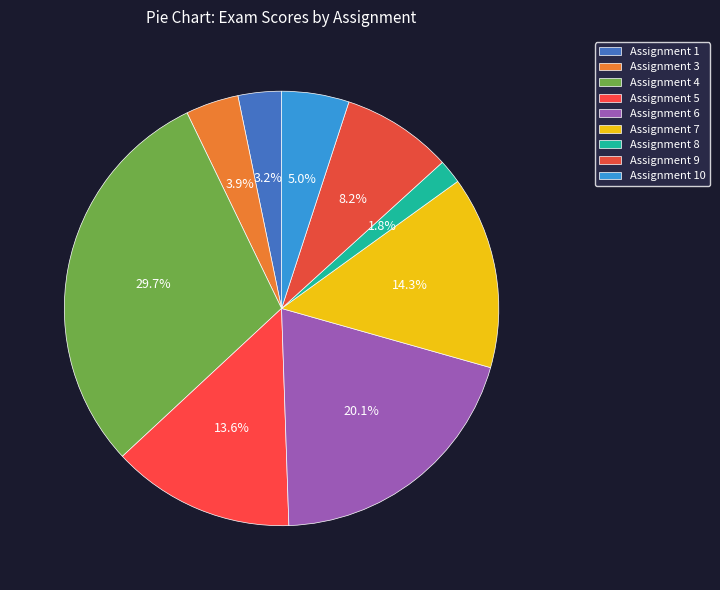

Count the number of slices in the pie.

9